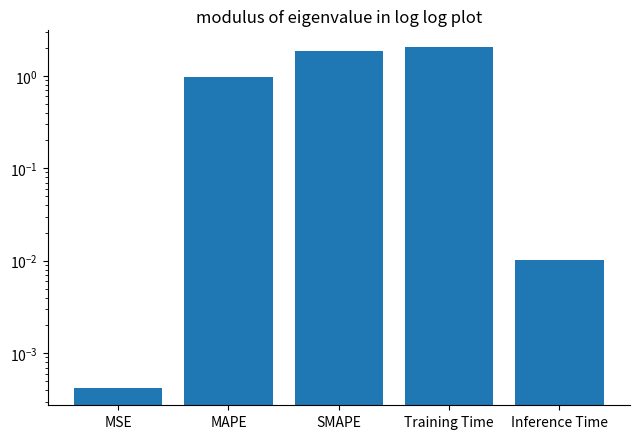

What is the maximum value shown in the chart?

2.0